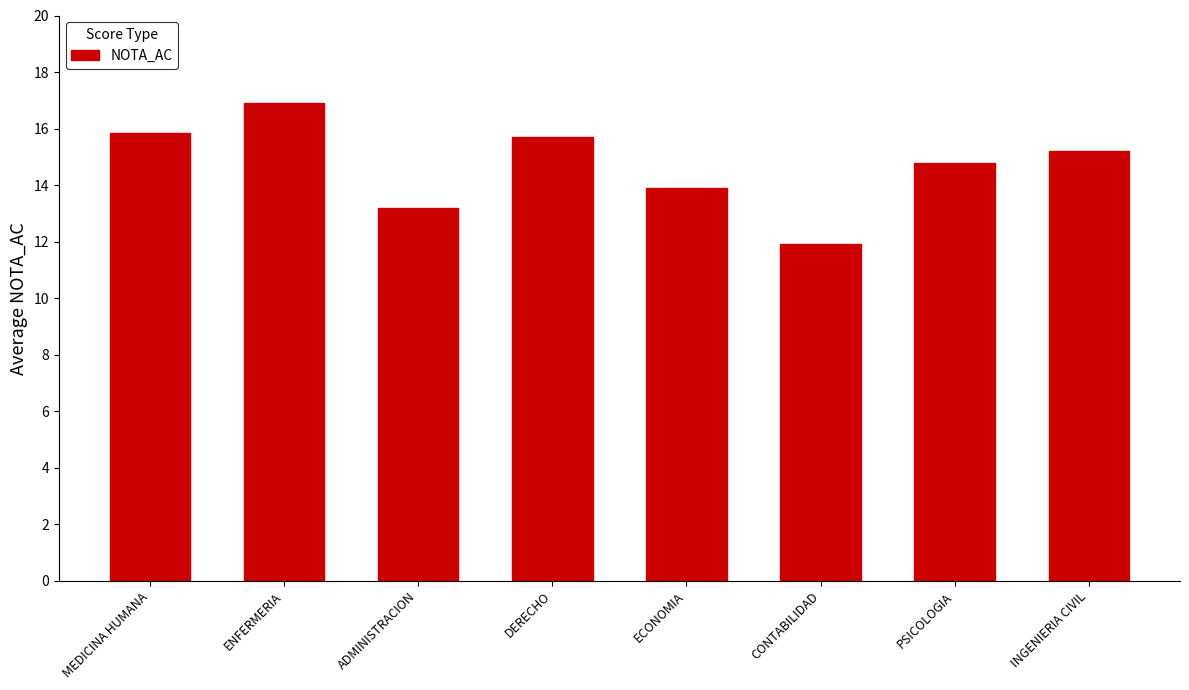

What is the ratio of the value at DERECHO to the value at MEDICINA HUMANA?

1.0